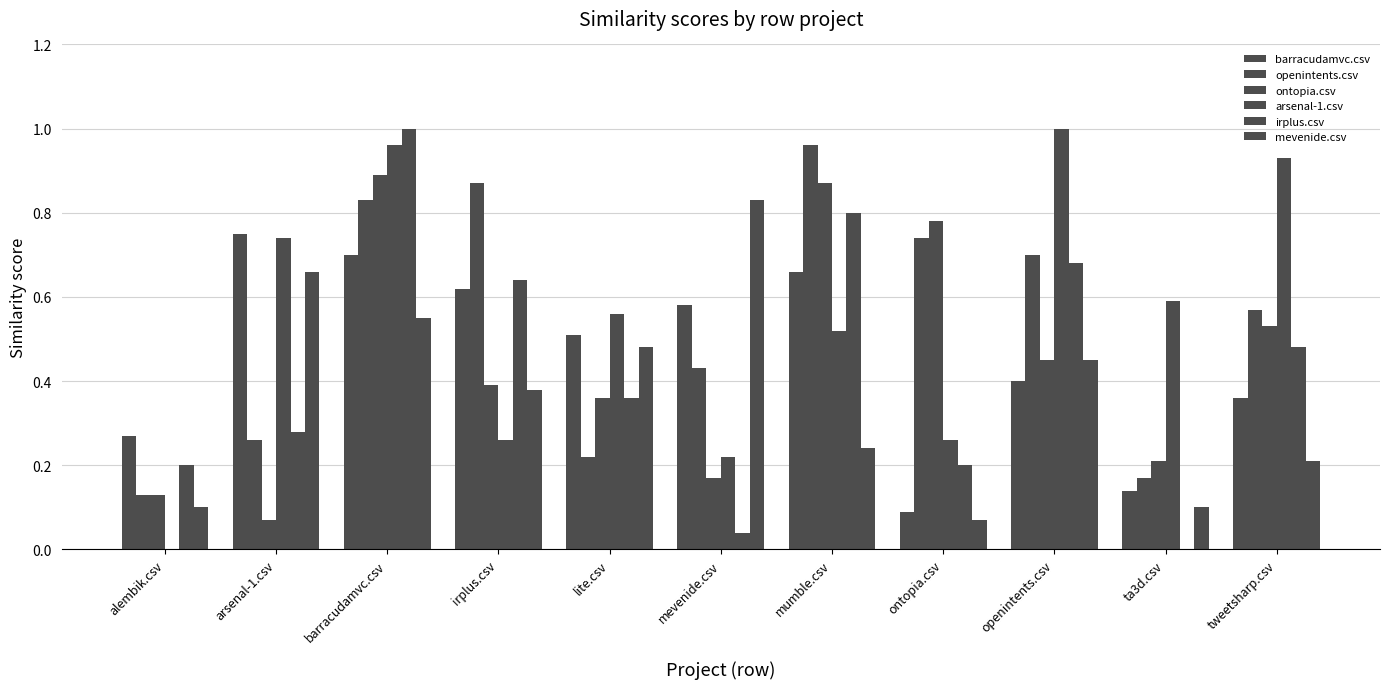

Reading left to right, extract all data points from this chart.

barracudamvc.csv: 0.3	0.8	0.7	0.6	0.5	0.6	0.7	0.1	0.4	0.1	0.4
openintents.csv: 0.1	0.3	0.8	0.9	0.2	0.4	1.0	0.7	0.7	0.2	0.6
ontopia.csv: 0.1	0.1	0.9	0.4	0.4	0.2	0.9	0.8	0.5	0.2	0.5
arsenal-1.csv: 0.0	0.7	1.0	0.3	0.6	0.2	0.5	0.3	1.0	0.6	0.9
irplus.csv: 0.2	0.3	1.0	0.6	0.4	0.0	0.8	0.2	0.7	0.0	0.5
mevenide.csv: 0.1	0.7	0.6	0.4	0.5	0.8	0.2	0.1	0.5	0.1	0.2